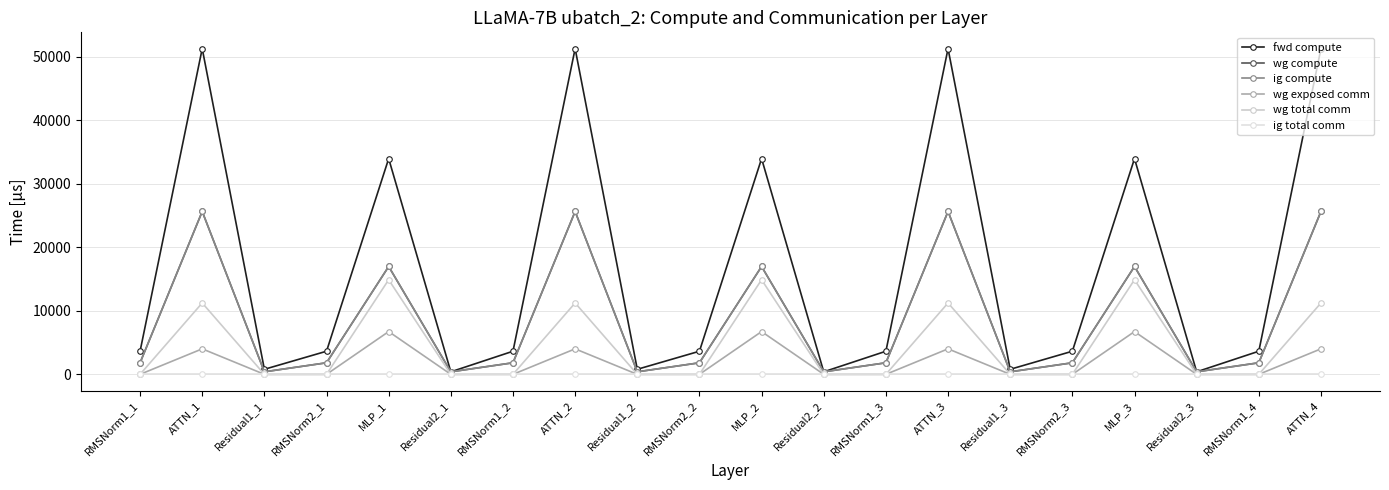

Is this an area chart (filled region under the line)?

No